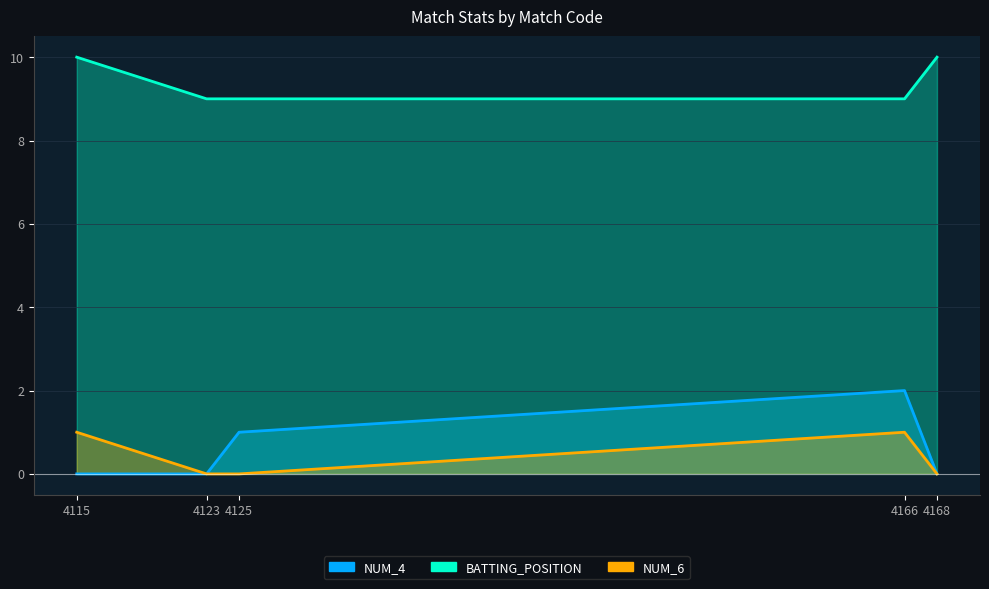

How many data points does each series have?

5